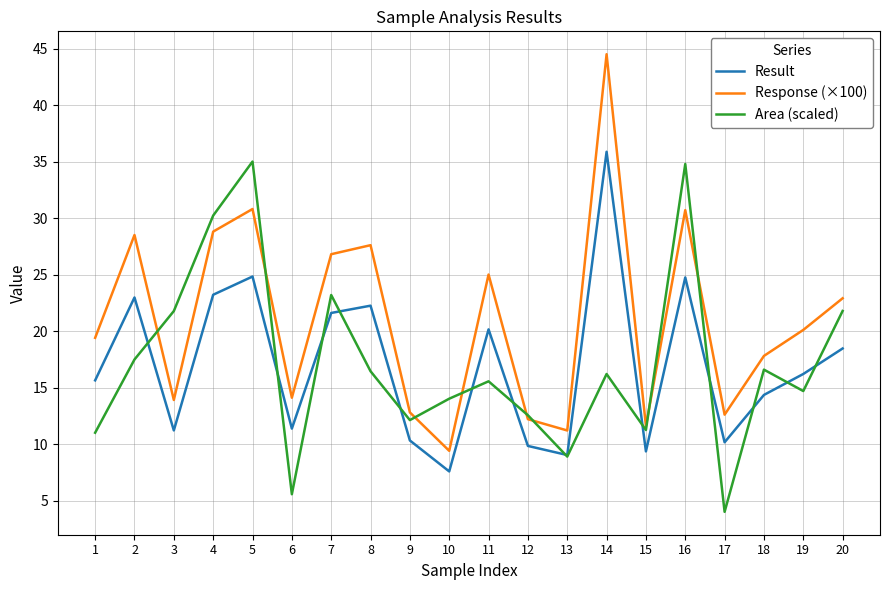

True or false: Result and Response (×100) intersect in this chart.

False